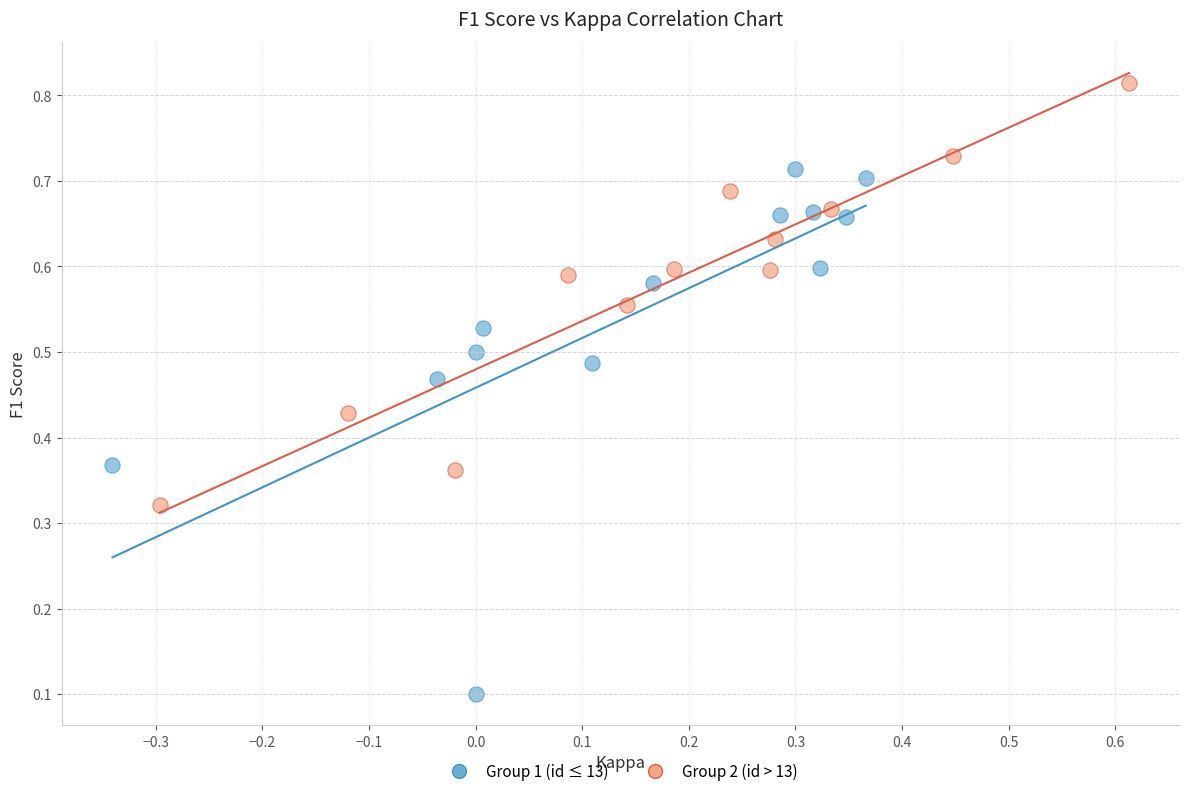

Which series reaches the maximum Y coordinate?

Group 2 (id > 13)